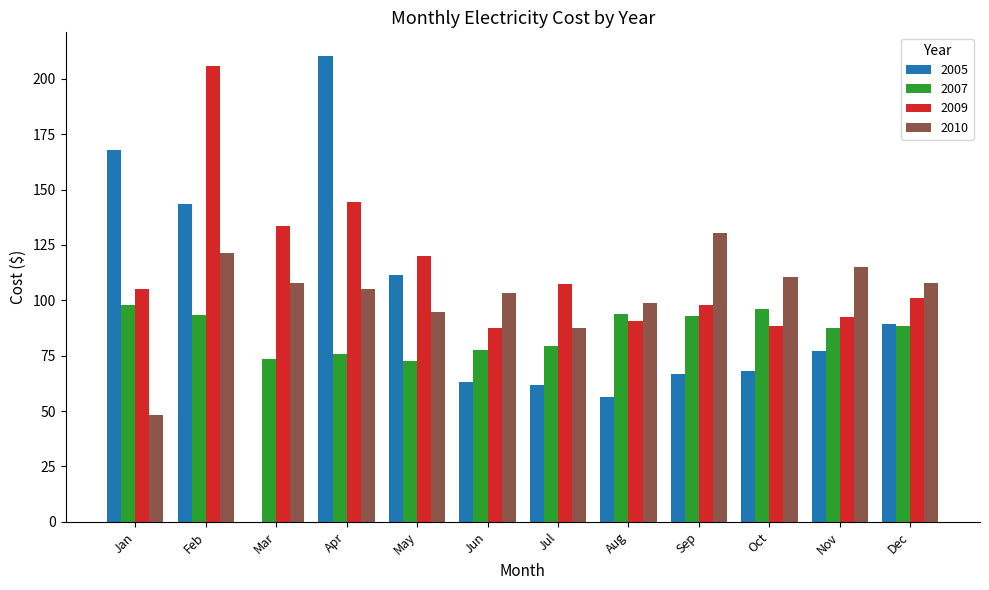

True or false: 2007 has a value of 112.4 at Jul.

False